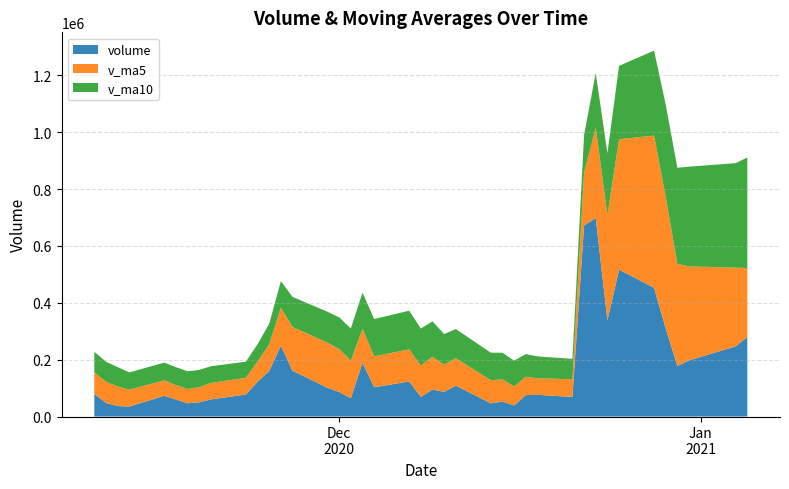

Reading right to left, transcribe all the data shown in this chart.

volume: 2020-11-10=79409.7	2020-11-11=48064.3	2020-11-12=36813.8	2020-11-13=35242.6	2020-11-16=72733.6	2020-11-17=59808.8	2020-11-18=46642.7	2020-11-19=50158.9	2020-11-20=60247.5	2020-11-23=77422.5	2020-11-24=122170.1	2020-11-25=160204.1	2020-11-26=249159.3	2020-11-27=161020.6	2020-11-30=101024.0	2020-12-01=85998.1	2020-12-02=64270.8	2020-12-03=188847.6	2020-12-04=103006.1	2020-12-07=123326.9	2020-12-08=69270.7	2020-12-09=94825.1	2020-12-10=86743.4	2020-12-11=108653.3	2020-12-14=46368.1	2020-12-15=52709.9	2020-12-16=38736.3	2020-12-17=75372.9	2020-12-18=76387.9	2020-12-21=68806.5	2020-12-22=671963.1	2020-12-23=698364.1	2020-12-24=338139.5	2020-12-25=516795.7	2020-12-28=452757.8	2020-12-29=309559.4	2020-12-30=177620.4	2020-12-31=197389.3	2021-01-04=246870.6	2021-01-05=280121.0
v_ma5: 2020-11-10=76012.2	2020-11-11=74393.2	2020-11-12=69009.7	2020-11-13=59509.3	2020-11-16=54452.8	2020-11-17=50532.6	2020-11-18=50248.3	2020-11-19=52917.3	2020-11-20=57918.3	2020-11-23=58856.1	2020-11-24=71328.4	2020-11-25=94040.6	2020-11-26=133840.7	2020-11-27=153995.3	2020-11-30=158715.6	2020-12-01=151481.2	2020-12-02=132294.5	2020-12-03=120232.2	2020-12-04=108629.3	2020-12-07=113089.9	2020-12-08=109744.4	2020-12-09=115855.3	2020-12-10=95434.4	2020-12-11=96563.9	2020-12-14=81172.1	2020-12-15=77860.0	2020-12-16=66642.2	2020-12-17=64368.1	2020-12-18=57915.0	2020-12-21=62402.7	2020-12-22=186253.3	2020-12-23=318178.9	2020-12-24=370732.2	2020-12-25=458813.8	2020-12-28=535604.0	2020-12-29=463123.3	2020-12-30=358974.6	2020-12-31=330824.5	2021-01-04=276839.5	2021-01-05=242312.1
v_ma10: 2020-11-10=72202.6	2020-11-11=70358.9	2020-11-12=68049.9	2020-11-13=60493.3	2020-11-16=62512.8	2020-11-17=63272.4	2020-11-18=62320.7	2020-11-19=60963.5	2020-11-20=58713.8	2020-11-23=56654.4	2020-11-24=60930.5	2020-11-25=72144.5	2020-11-26=93379.0	2020-11-27=105956.8	2020-11-30=108785.9	2020-12-01=111404.8	2020-12-02=113167.6	2020-12-03=127036.5	2020-12-04=131312.3	2020-12-07=135902.8	2020-12-08=130612.8	2020-12-09=124074.9	2020-12-10=107833.3	2020-12-11=102596.6	2020-12-14=97131.0	2020-12-15=93802.2	2020-12-16=91248.7	2020-12-17=79901.3	2020-12-18=77239.4	2020-12-21=71787.4	2020-12-22=132056.6	2020-12-23=192410.5	2020-12-24=217550.1	2020-12-25=258364.4	2020-12-28=299003.3	2020-12-29=324688.3	2020-12-30=338576.7	2020-12-31=350778.4	2021-01-04=367826.6	2021-01-05=388958.1